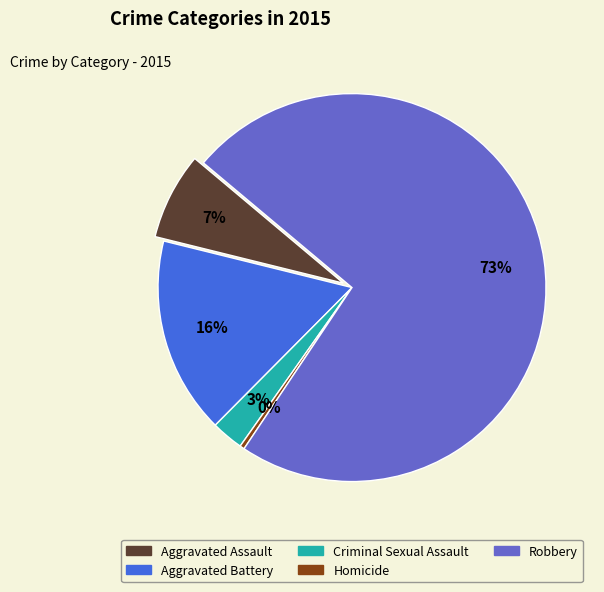

True or false: Robbery accounts for 65% of the total.

False